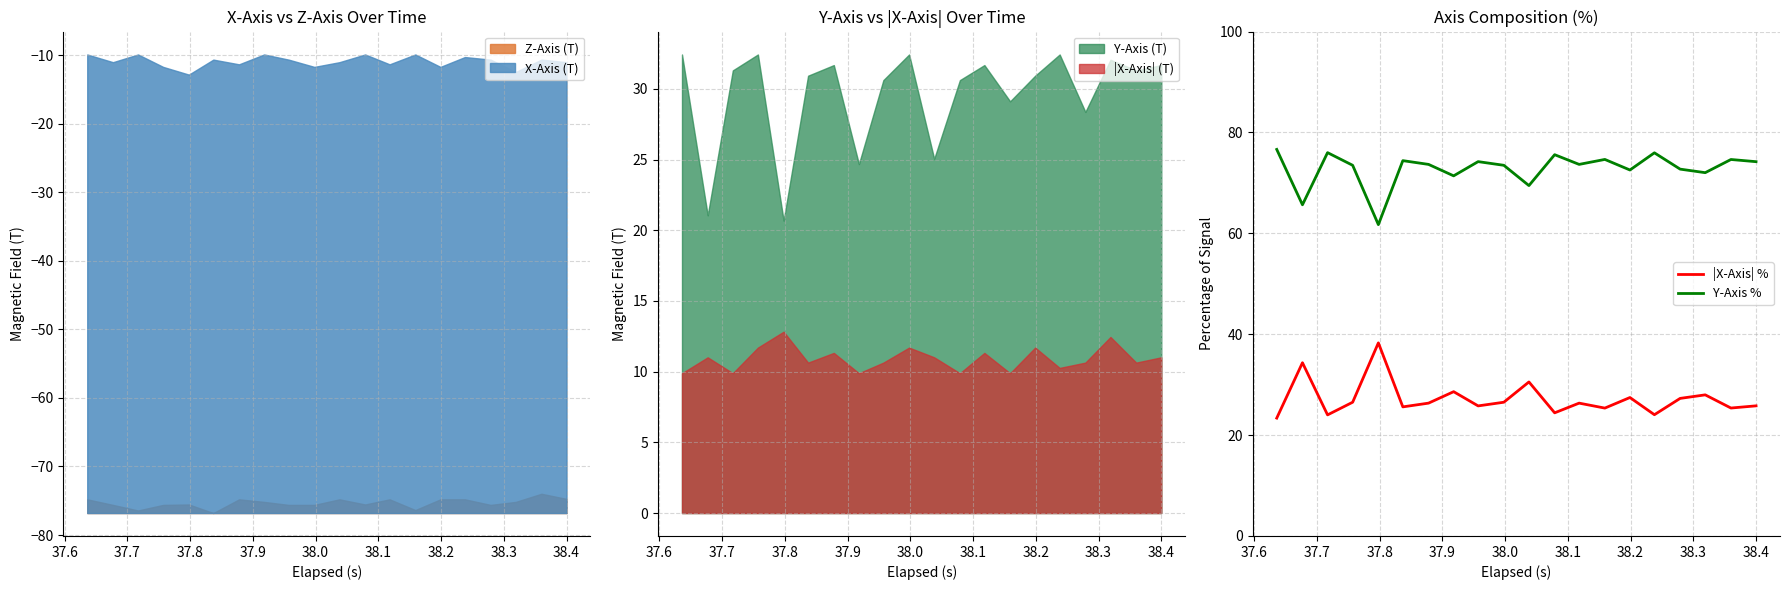

True or false: Y-Axis % and |X-Axis| % cross at least once.

False